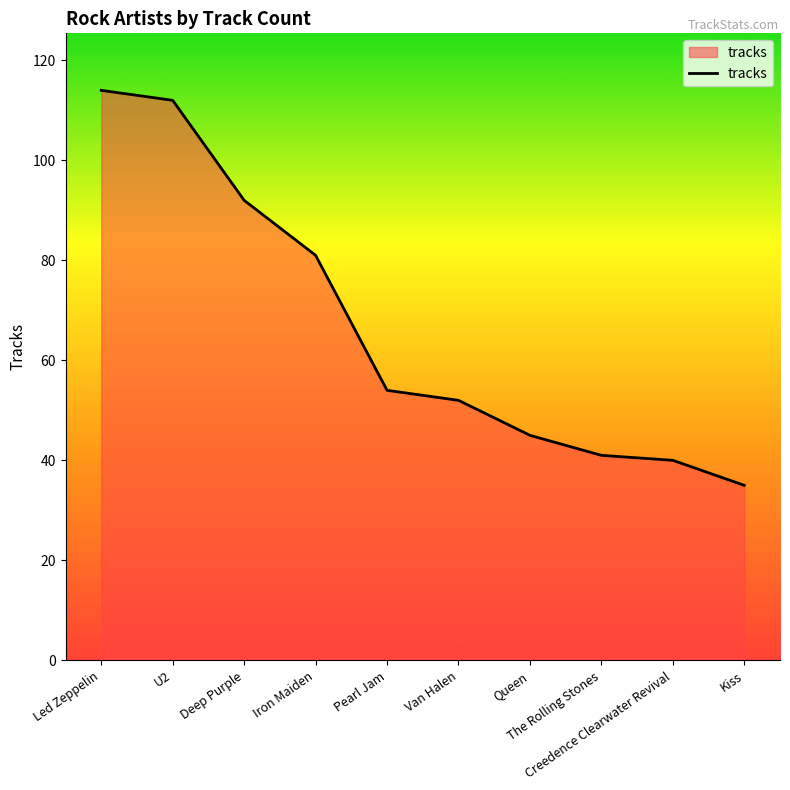

What is the difference between the values at Kiss and Creedence Clearwater Revival?

5